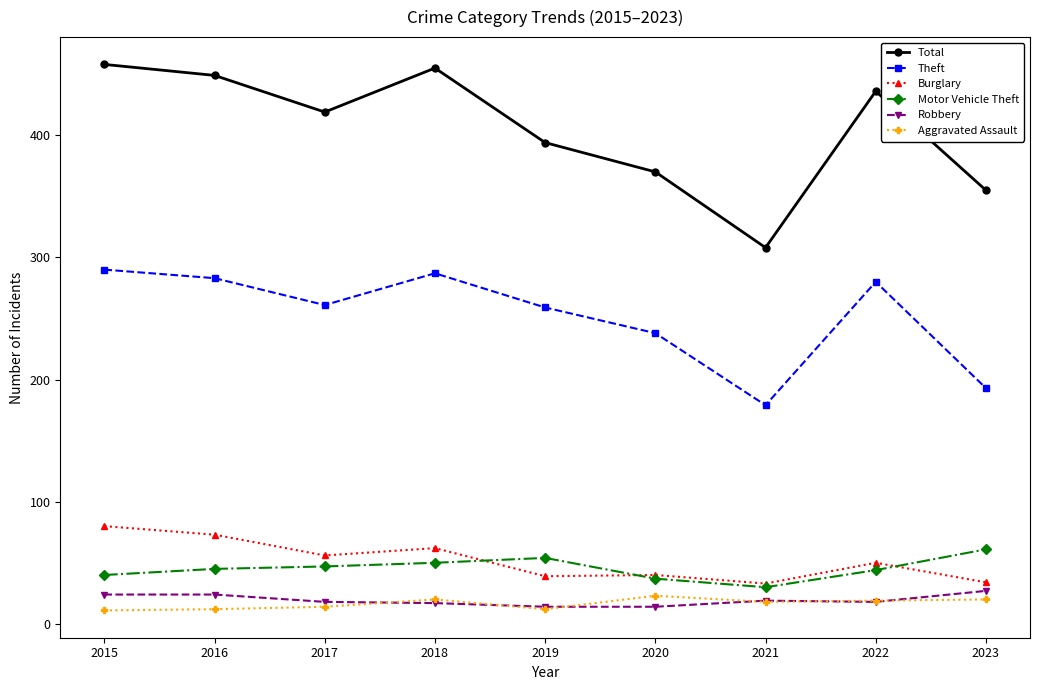

What is the value of the Theft point at the 5th from the left?

259